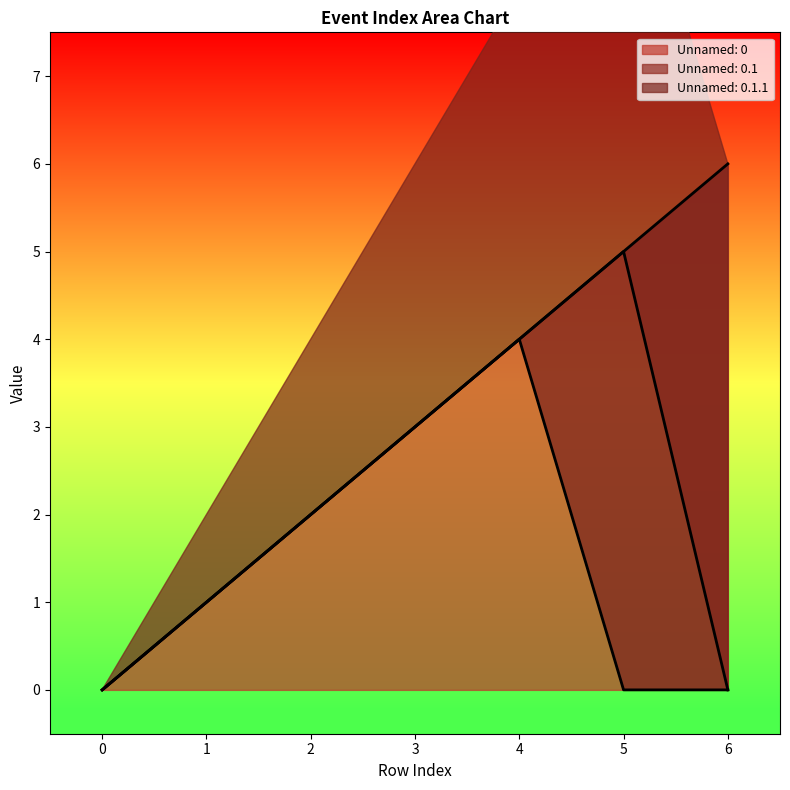

Reading right to left, what are all the values shown in this chart?

Unnamed: 0: 6=6	5=5	4=4	3=3	2=2	1=1	0=0
Unnamed: 0.1: 6=0	5=5	4=4	3=3	2=2	1=1	0=0
Unnamed: 0.1.1: 6=0	5=0	4=4	3=3	2=2	1=1	0=0